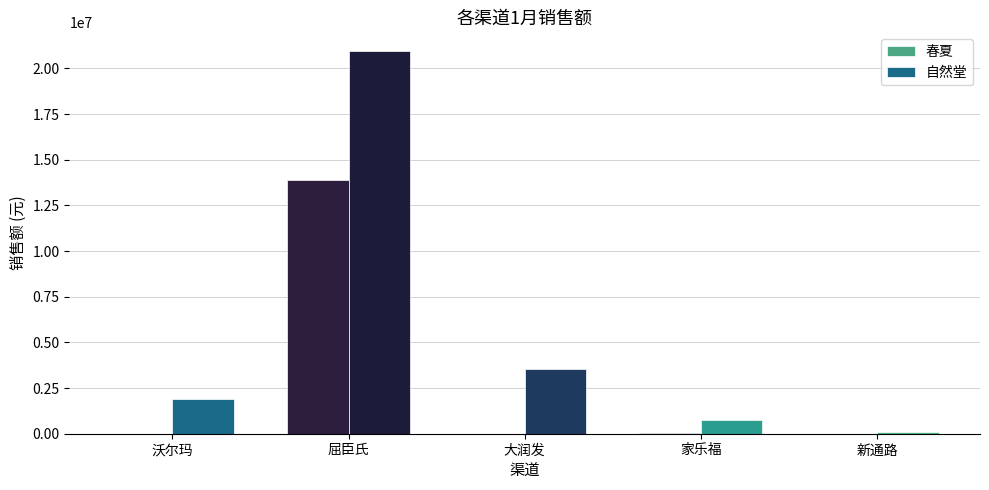

How many data points does each series have?

5